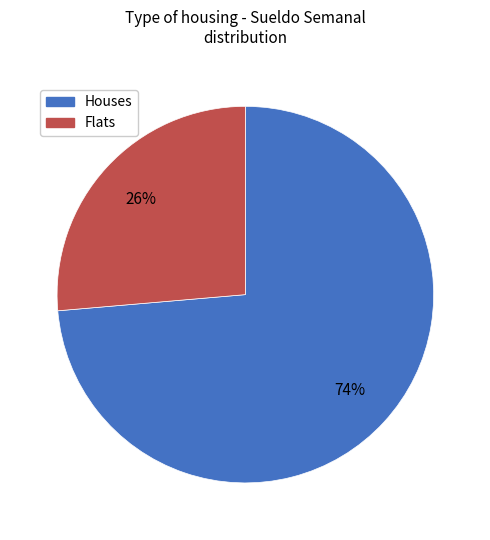

How many slices are in this pie chart?

2